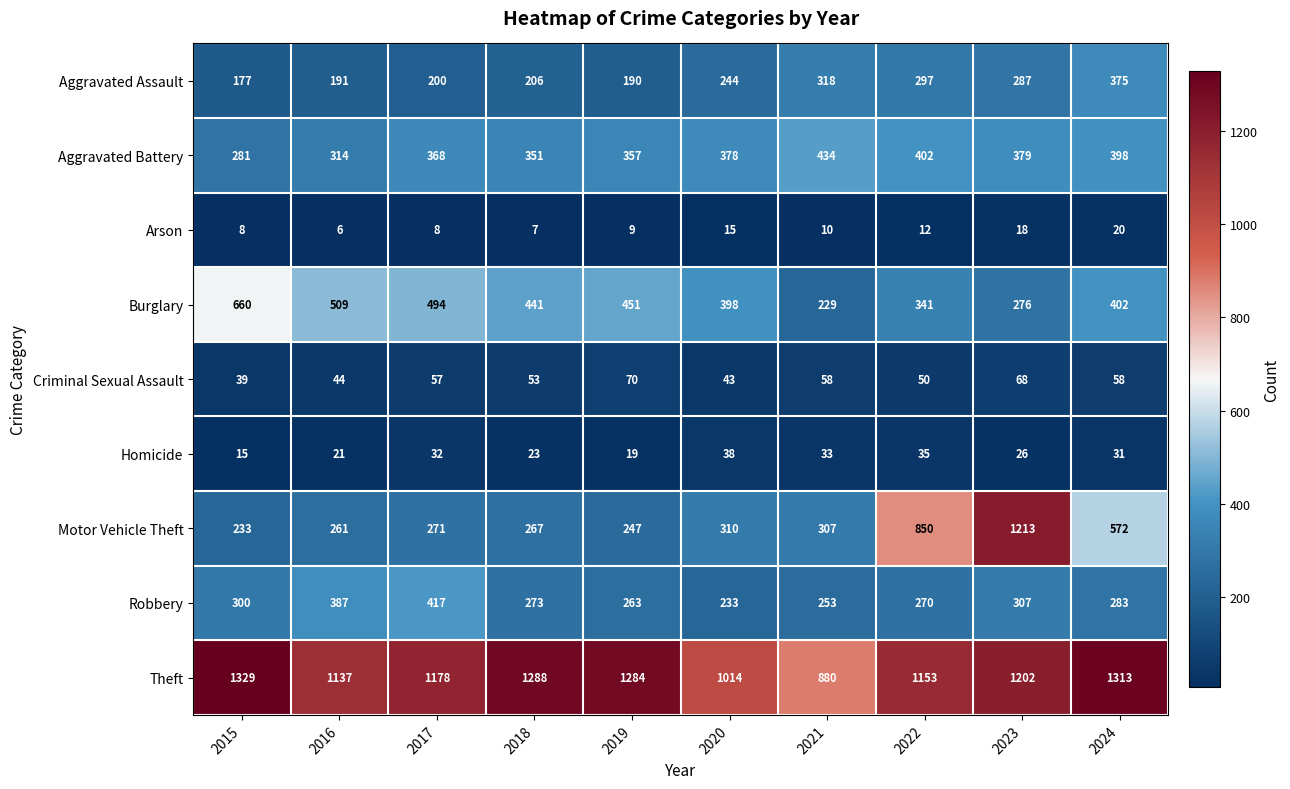

What is the greatest value displayed?

1329